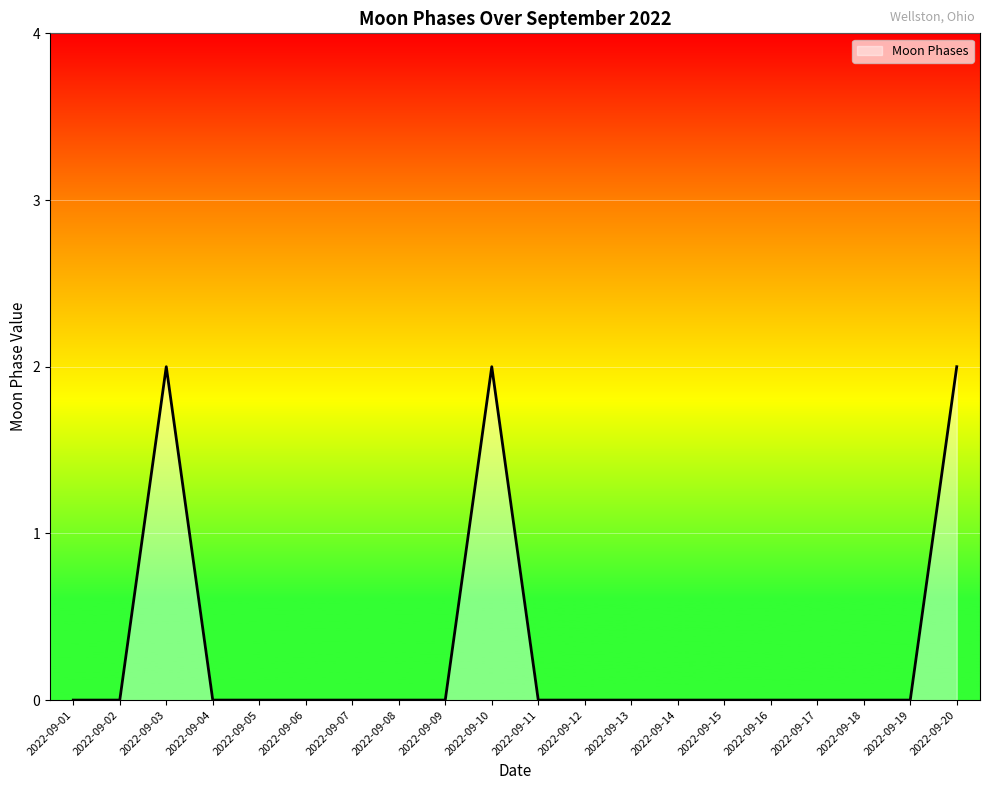

The value at 2022-09-10 is 2. True or false?

True